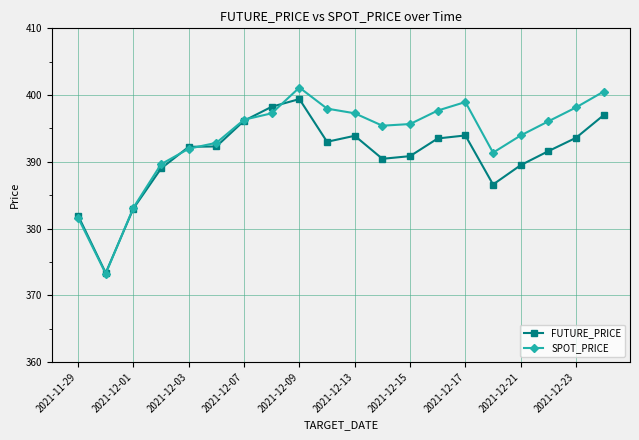

What is the maximum value for SPOT_PRICE?

401.1